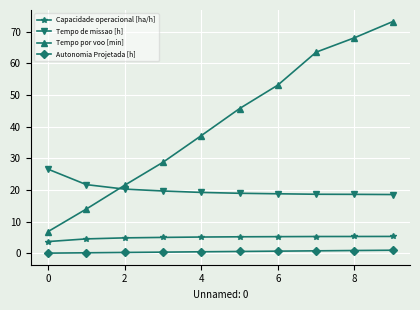

True or false: Tempo por voo [min] has more than 2 points higher than both neighbors.

False